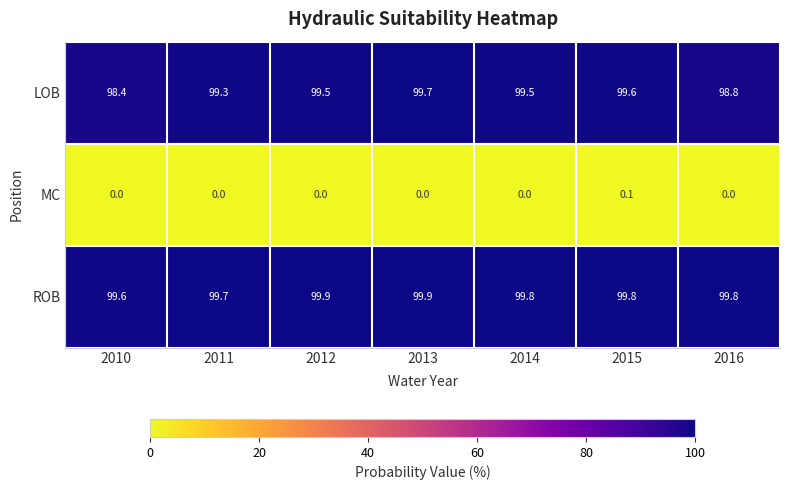

At 2015, list the series in order from largest to smallest.

ROB, LOB, MC